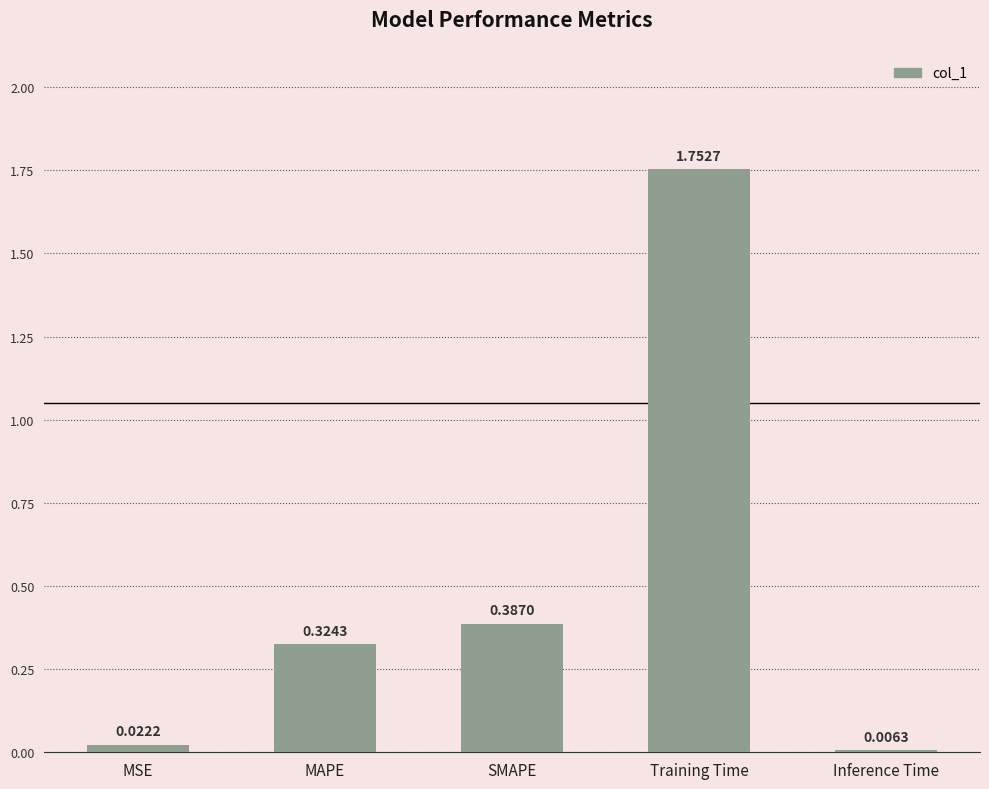

What is the change in value from SMAPE to Training Time?

+1.4